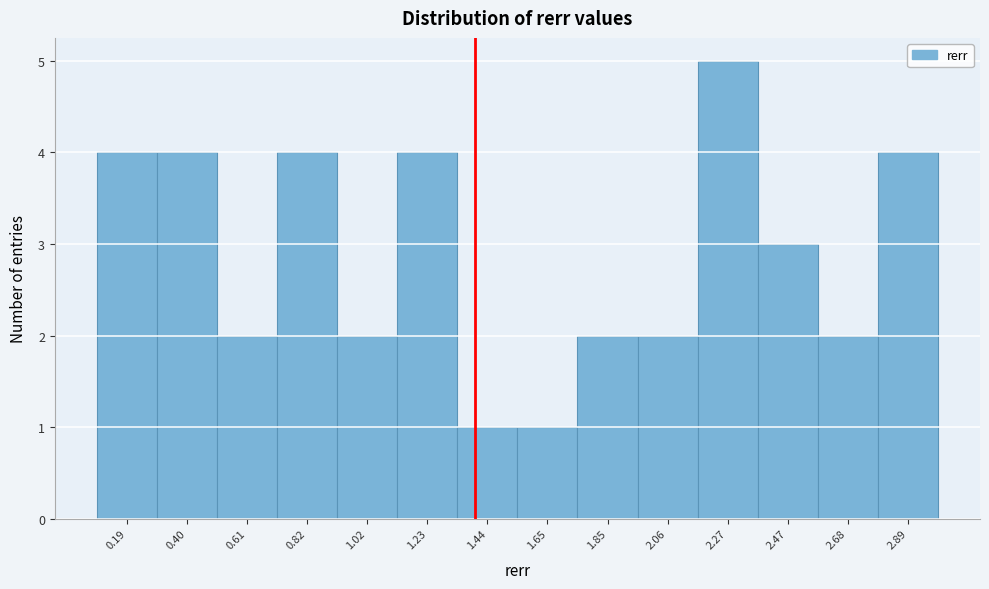

Reading right to left, transcribe all the data shown in this chart.

2.89=4	2.68=2	2.47=3	2.27=5	2.06=2	1.85=2	1.65=1	1.44=1	1.23=4	1.02=2	0.82=4	0.61=2	0.40=4	0.19=4